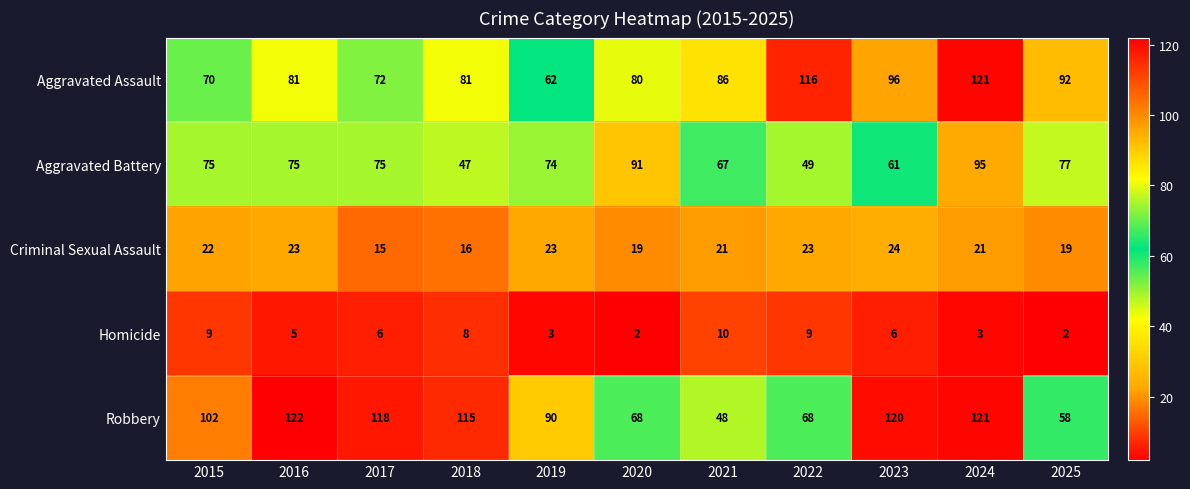

What is the minimum value for Criminal Sexual Assault?

15